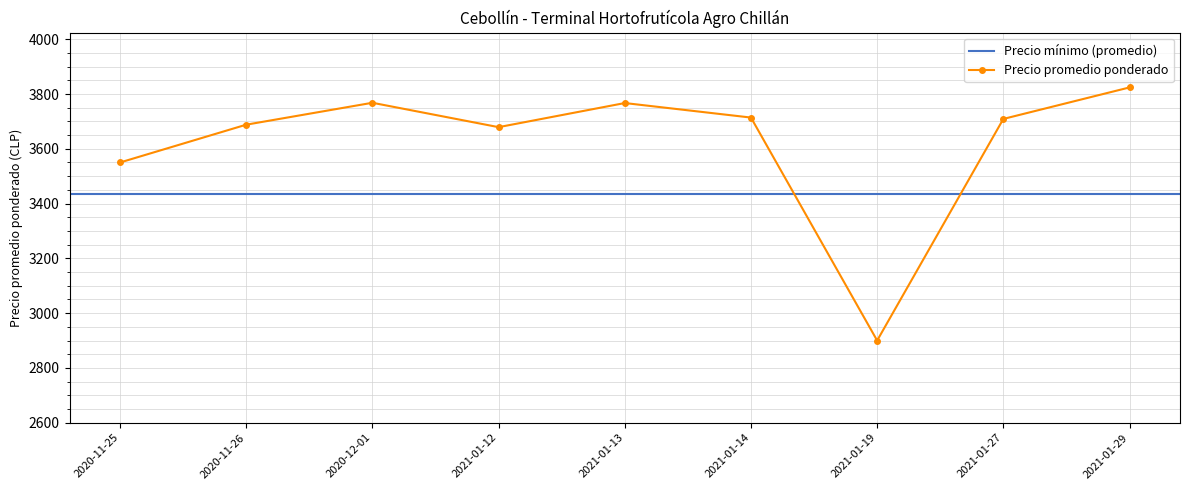

Read the value at 2020-11-25.

3550